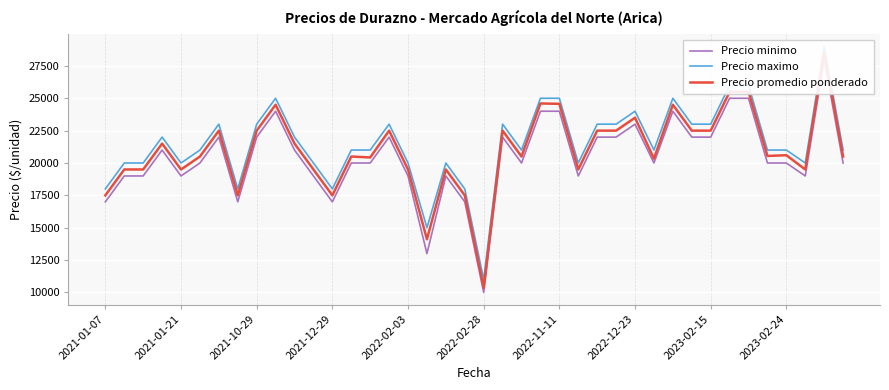

At which category does the chart reach its peak across all series?

38